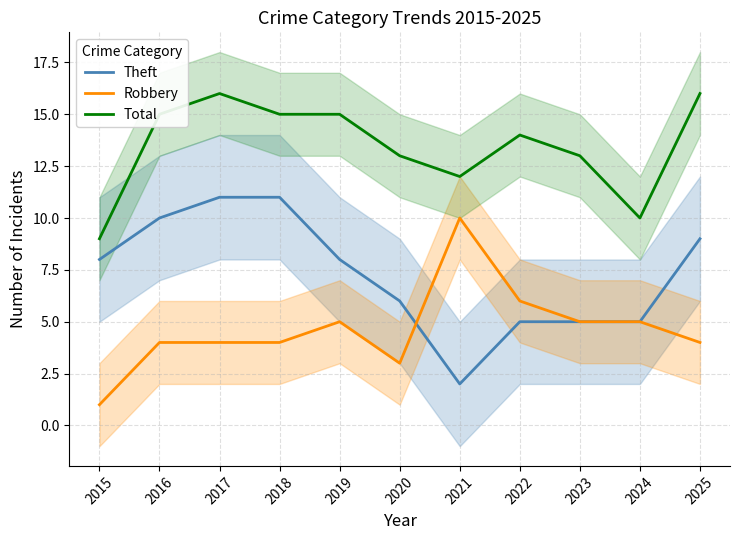

List the series in order of their peak value, lowest first.

Robbery, Theft, Total